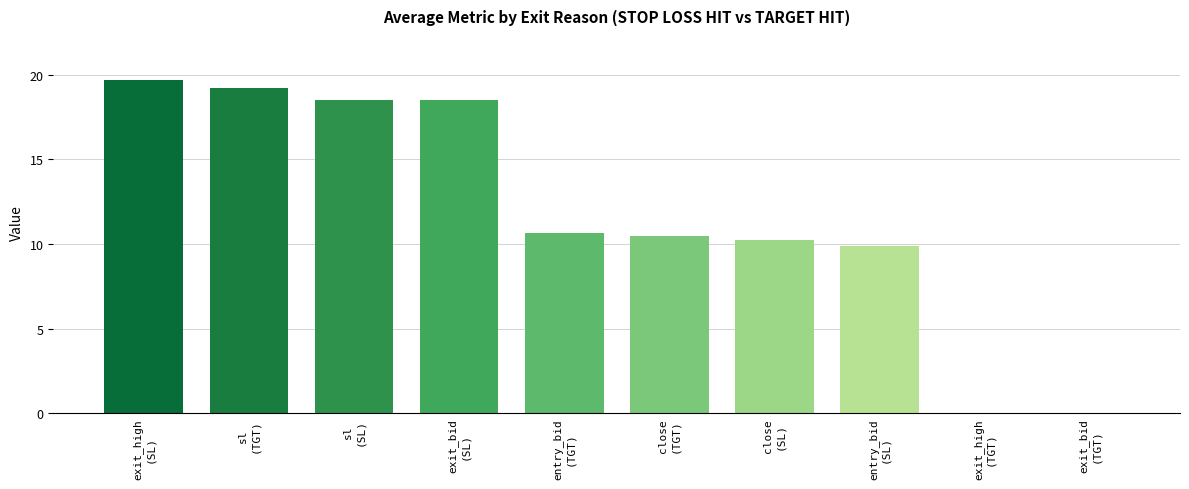

What is the maximum value shown in the chart?

19.7